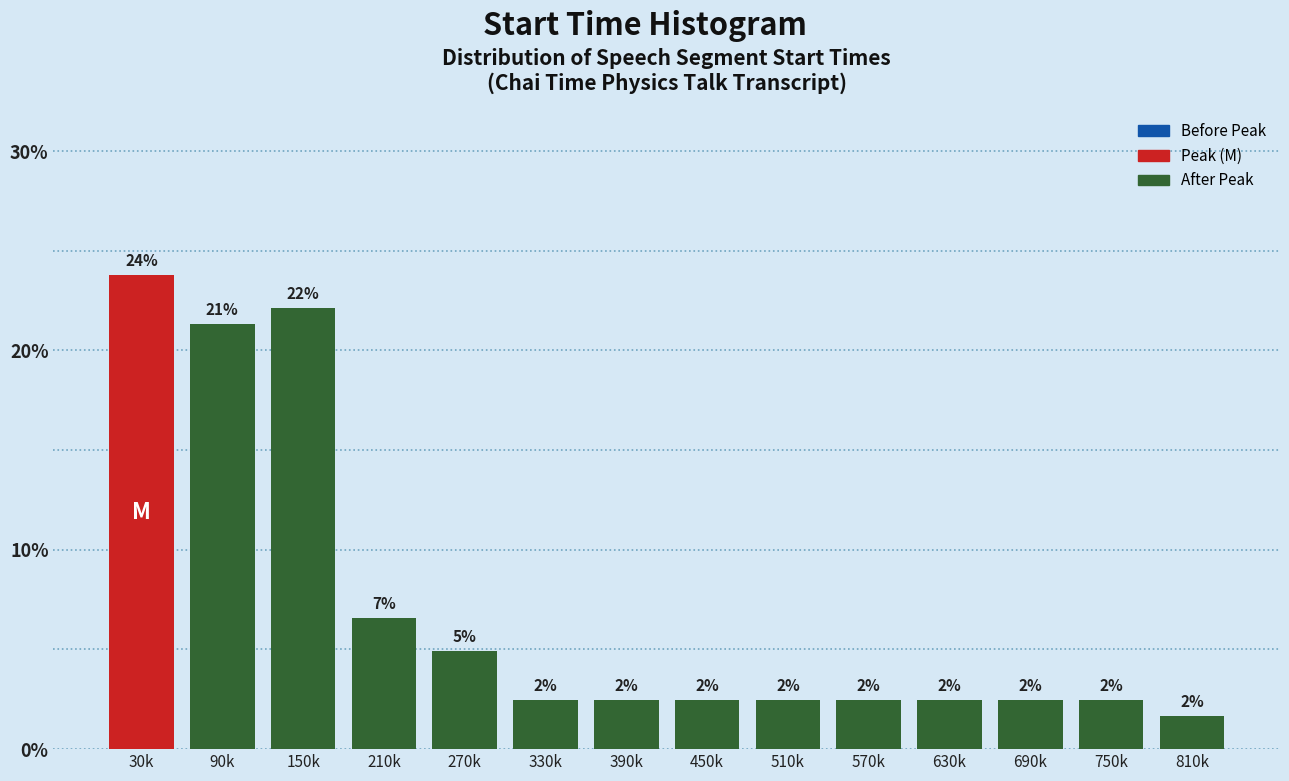

Are the bars horizontal?

No